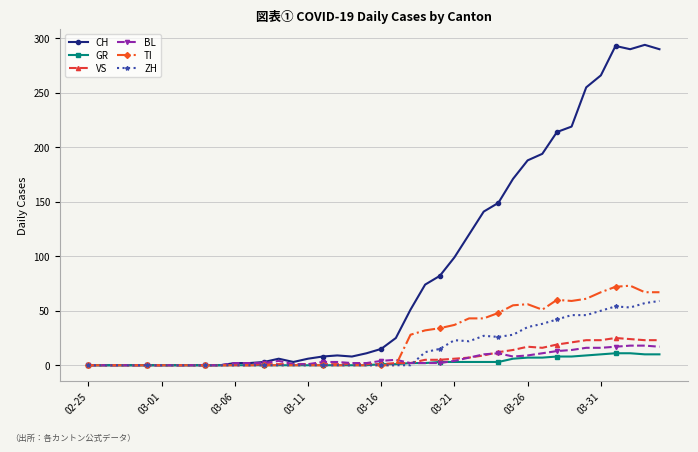

What is the maximum value for CH?

294